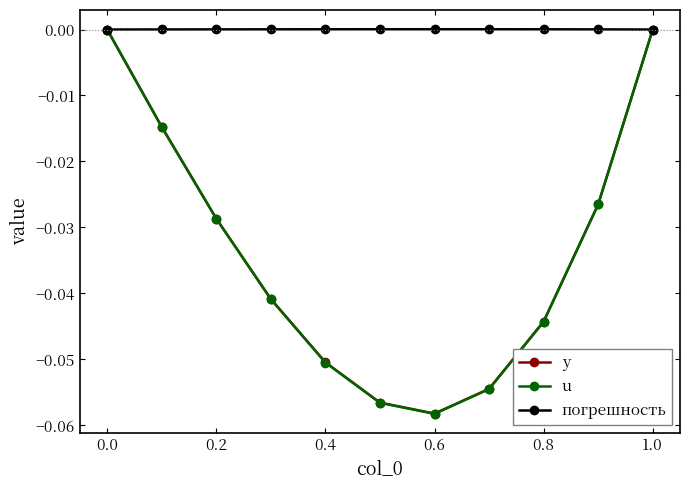

How many interior local valleys does the y series have?

1